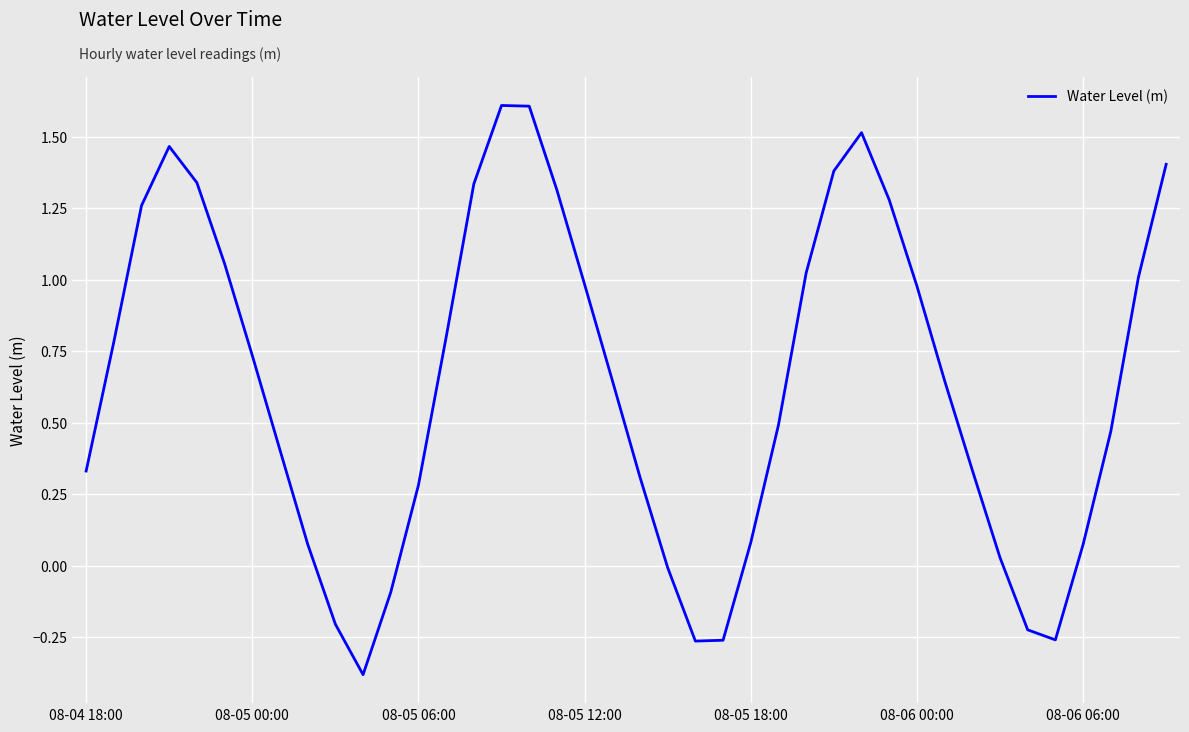

What is the smallest value displayed?

-0.4